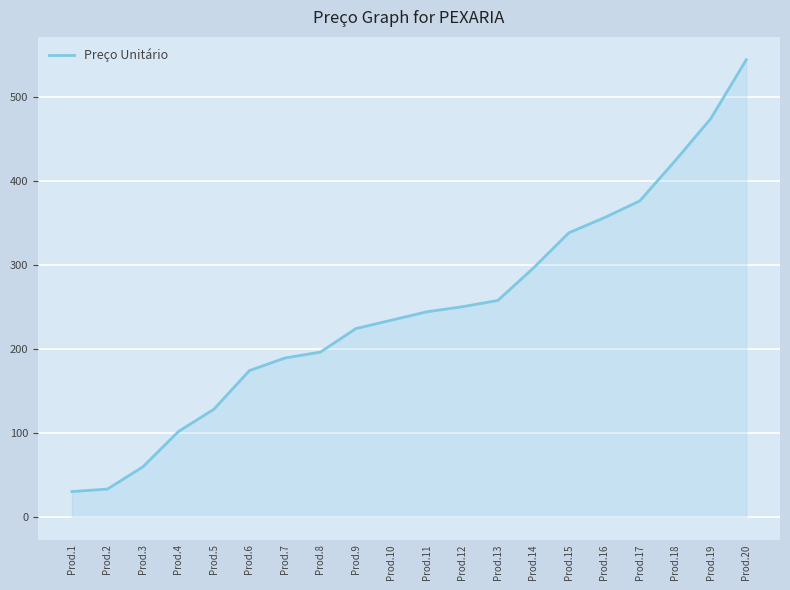

At which label is the value closest to 287?

Prod.14